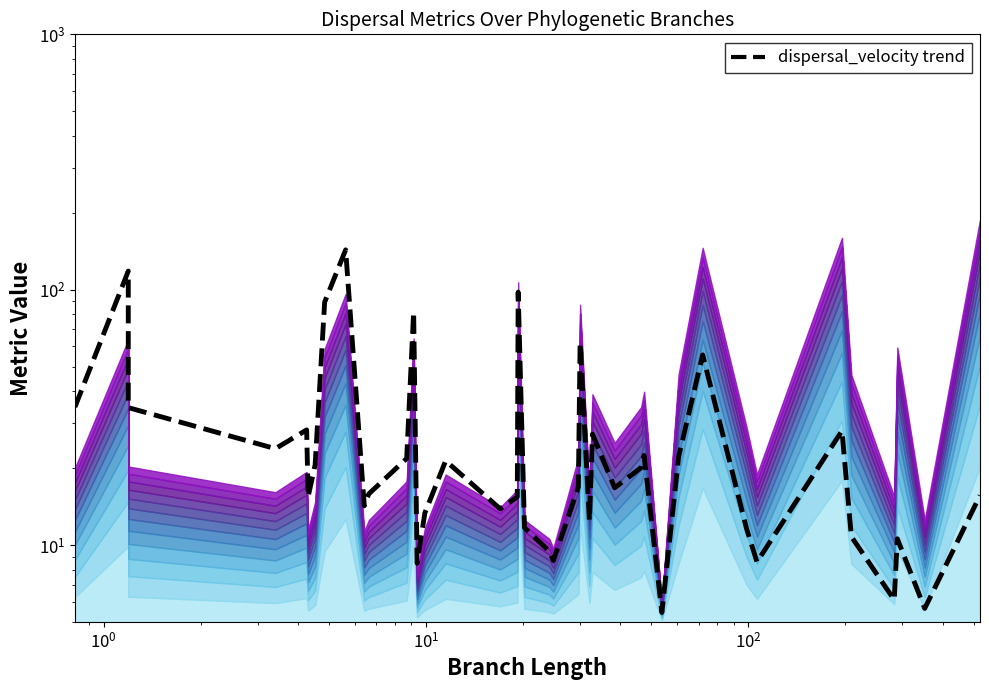

Count the number of data series in this chart.

1